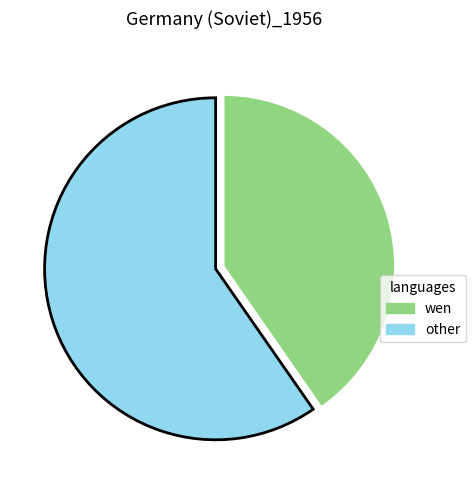

Is there any slice that represents more than half of the pie?

Yes